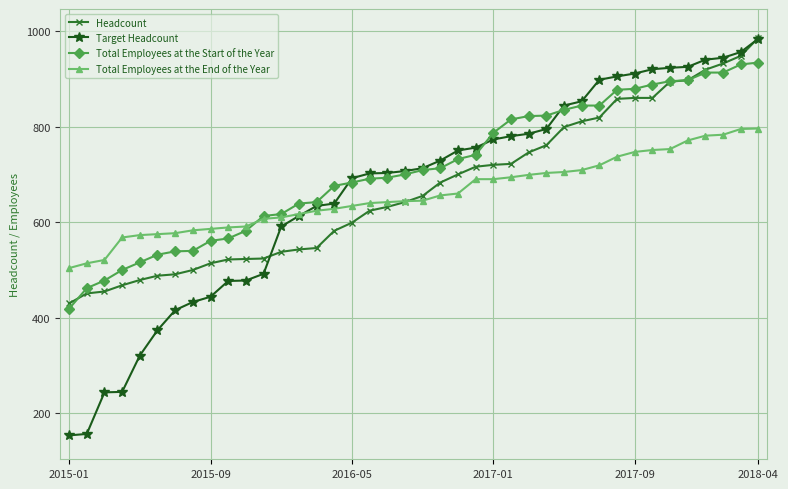

What is the value of the Total Employees at the End of the Year point at the 10th from the left?

589